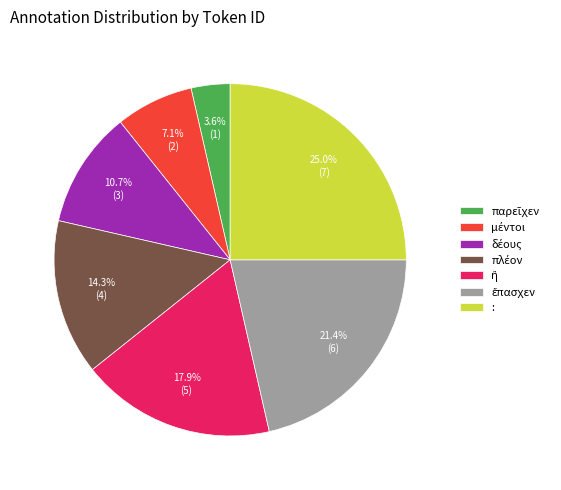

Does any single category account for the majority?

No